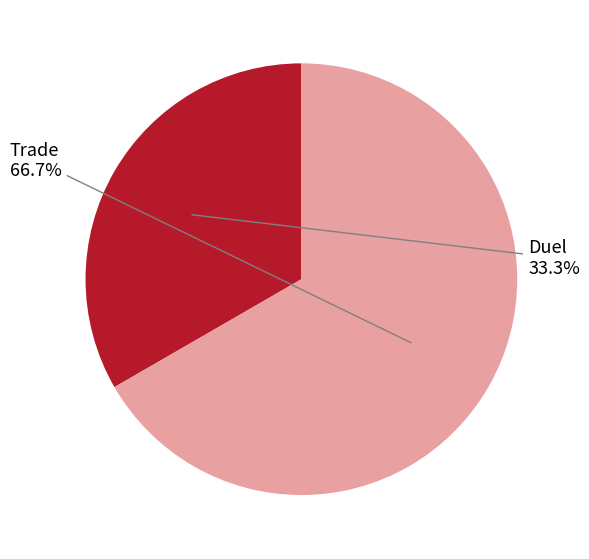

Does any single category account for the majority?

Yes